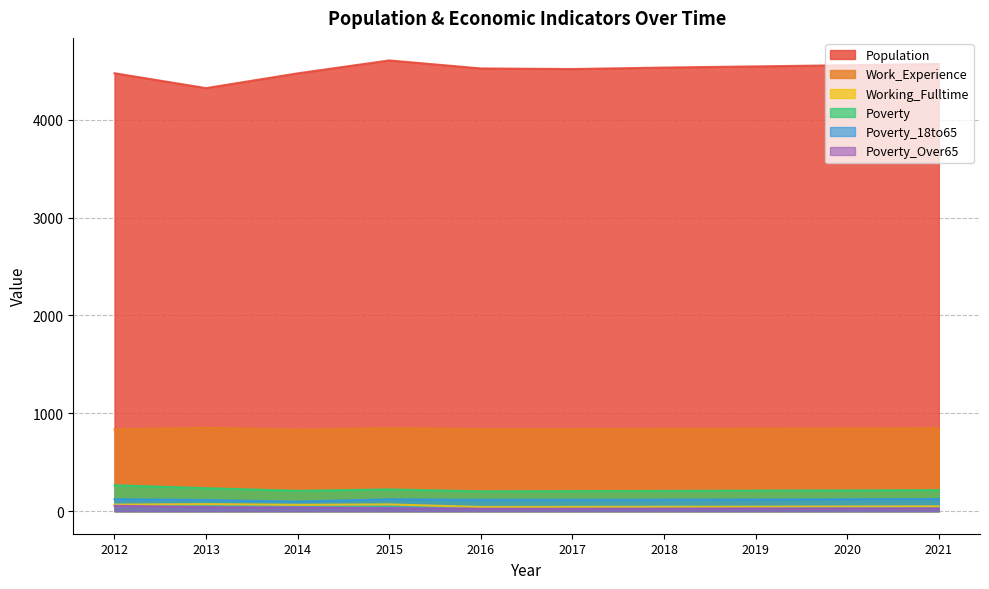

True or false: Poverty_Over65 and Poverty intersect in this chart.

False